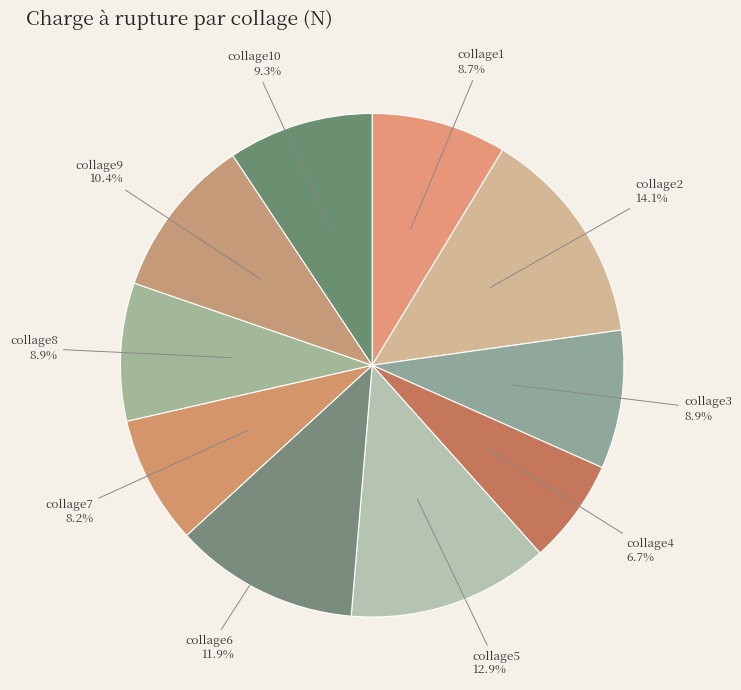

Which slice is the smallest?

collage4